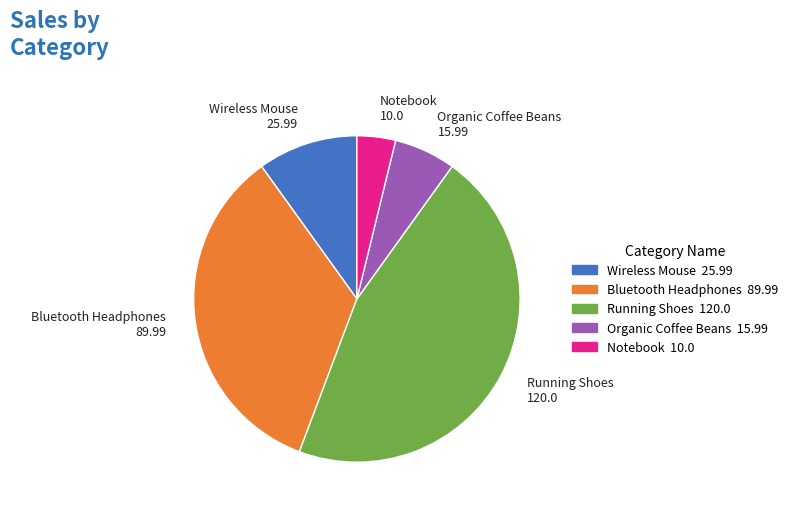

Which has a higher value, Bluetooth Headphones 89.99 or Organic Coffee Beans 15.99?

Bluetooth Headphones 89.99